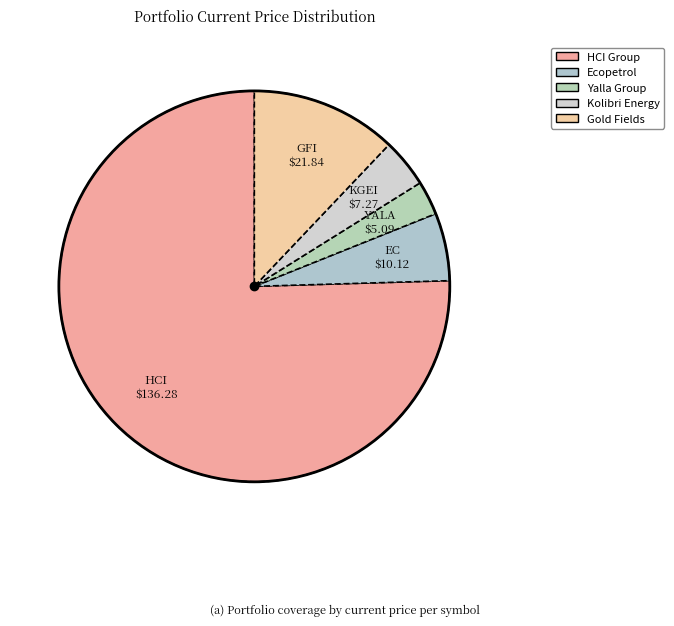

Count the number of slices in the pie.

5